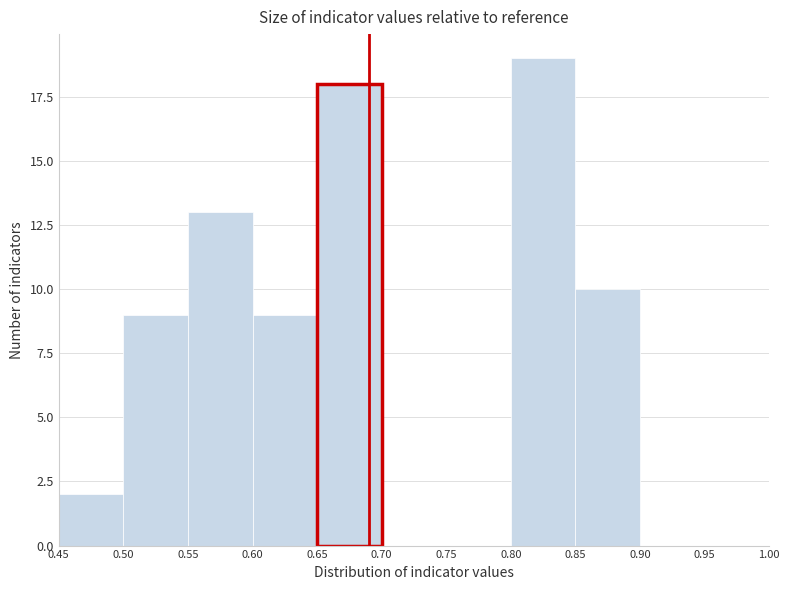

Reading left to right, list every bar in this chart as the range it spans on the x-axis followed by its height. The values are not printed on the chart, so give them approximately, as read against the axis.

0.45 to 0.50: 2
0.50 to 0.55: 9
0.55 to 0.60: 13
0.60 to 0.65: 9
0.65 to 0.70: 18
0.70 to 0.75: 0
0.75 to 0.80: 0
0.80 to 0.85: 19
0.85 to 0.90: 10
0.90 to 0.95: 0
0.95 to 1.00: 0